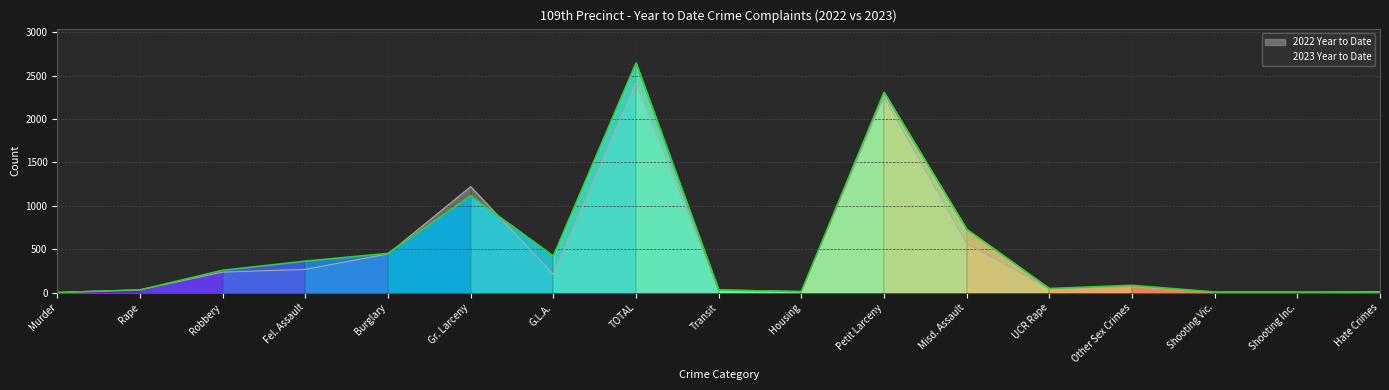

How many categories are shown in the chart?

17